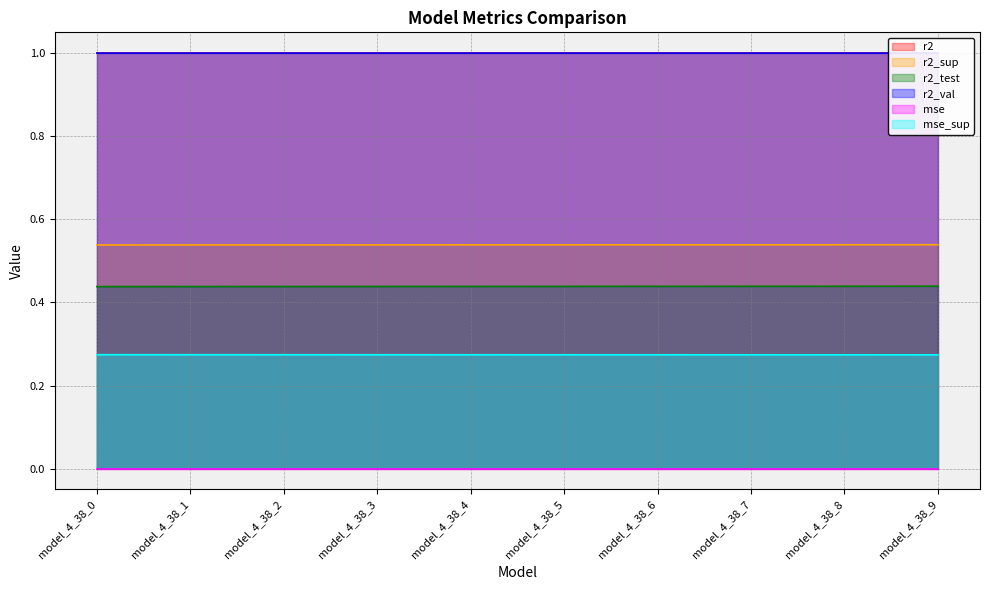

True or false: r2_sup has more than 2 points higher than both neighbors.

False